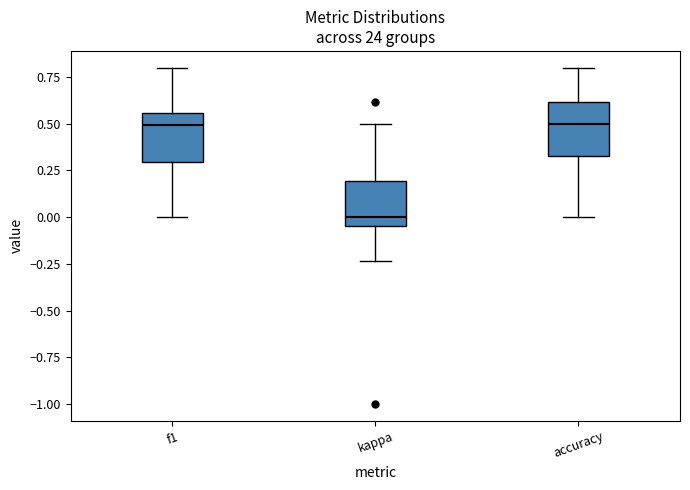

Where does the median line of the box for accuracy sit on the y-axis? The values are not printed on the chart, so give them approximately, as read against the axis.

0.50